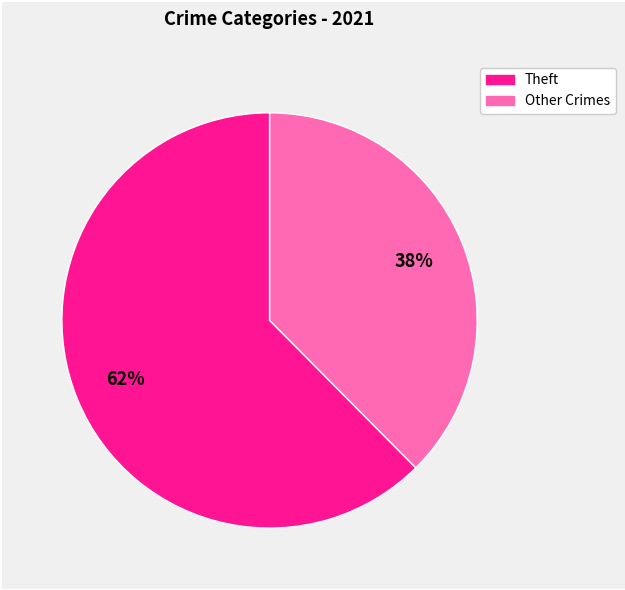

To the nearest percent, what is the average slice percentage?

50%